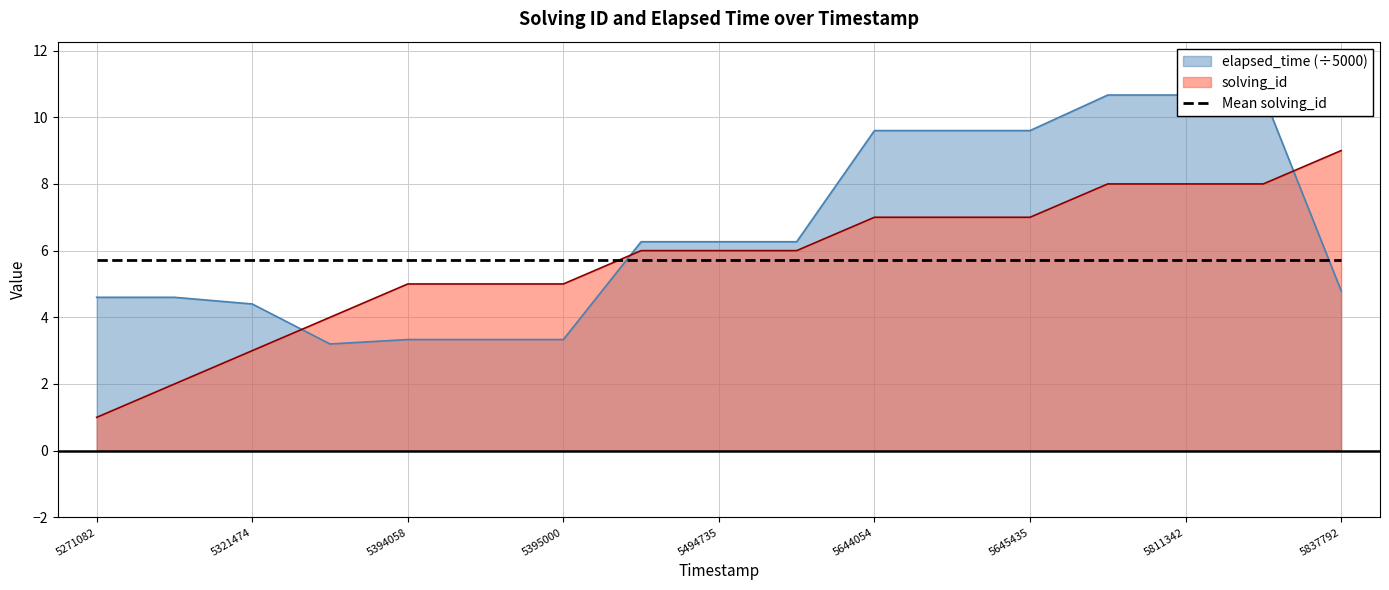

True or false: elapsed_time and solving_id cross at least once.

True